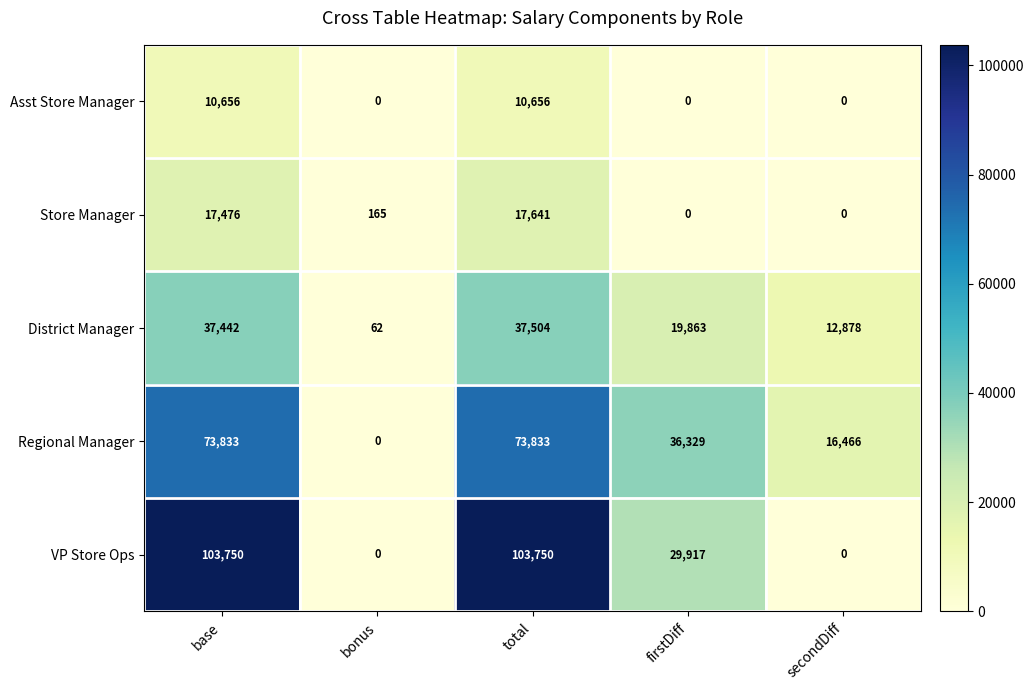

Which series changed the most between total and secondDiff?

VP Store Ops